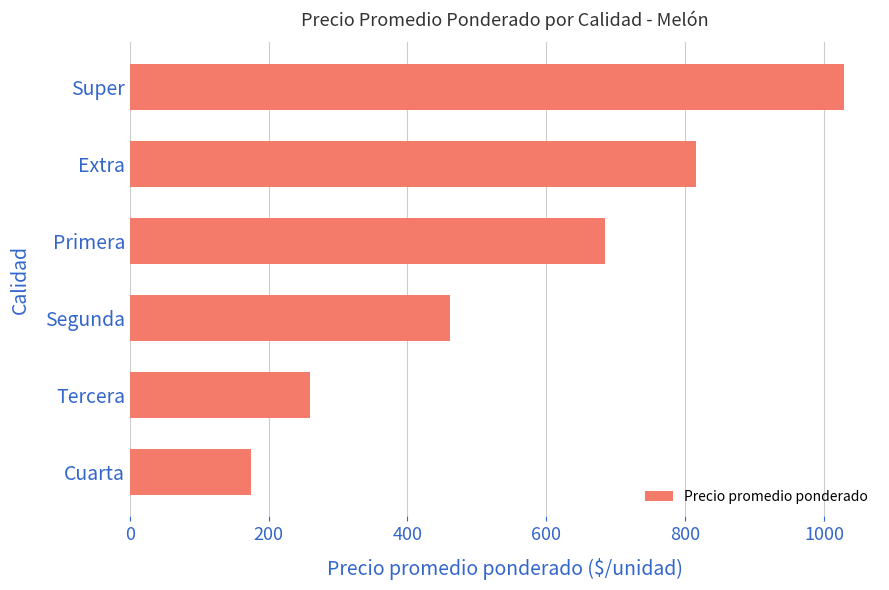

Which label corresponds to the largest value in the chart?

Super